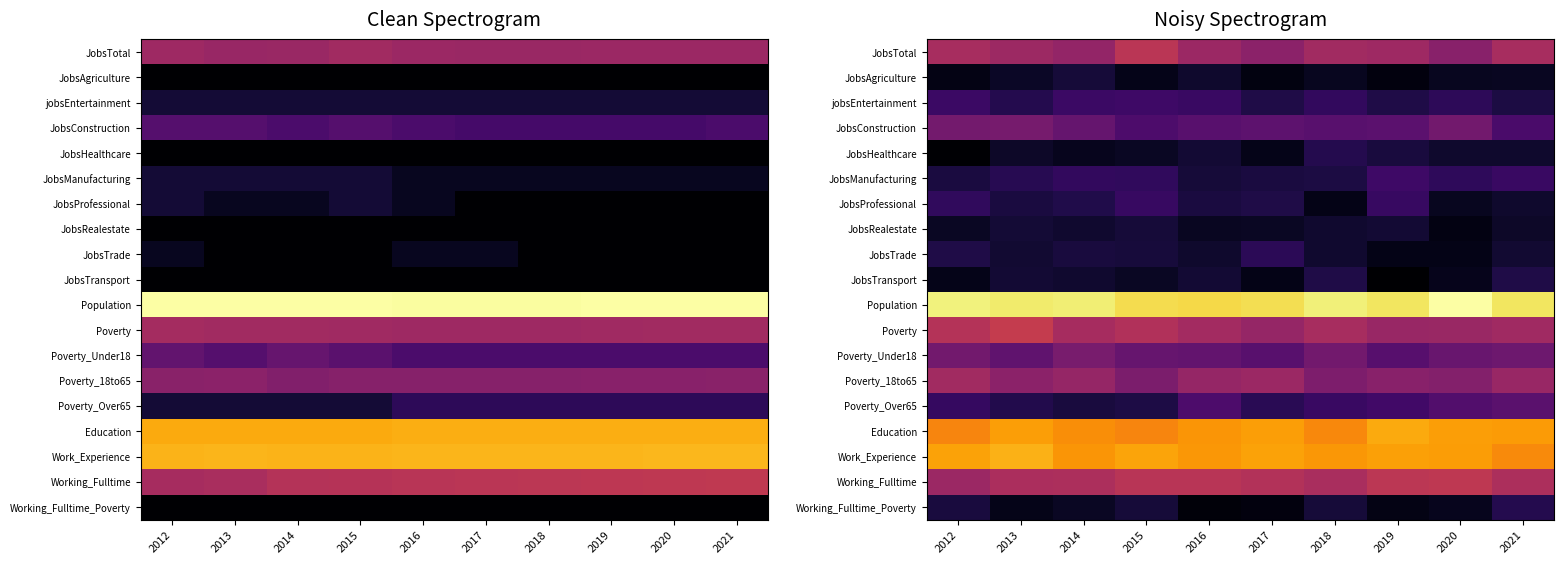

List the series in order of their peak value, highest first.

Population, Work_Experience, Education, Poverty, Working_Fulltime, JobsTotal, Poverty_18to65, Poverty_Under18, JobsConstruction, Poverty_Over65, JobsManufacturing, jobsEntertainment, JobsProfessional, JobsTrade, Working_Fulltime_Poverty, JobsHealthcare, JobsTransport, JobsRealestate, JobsAgriculture